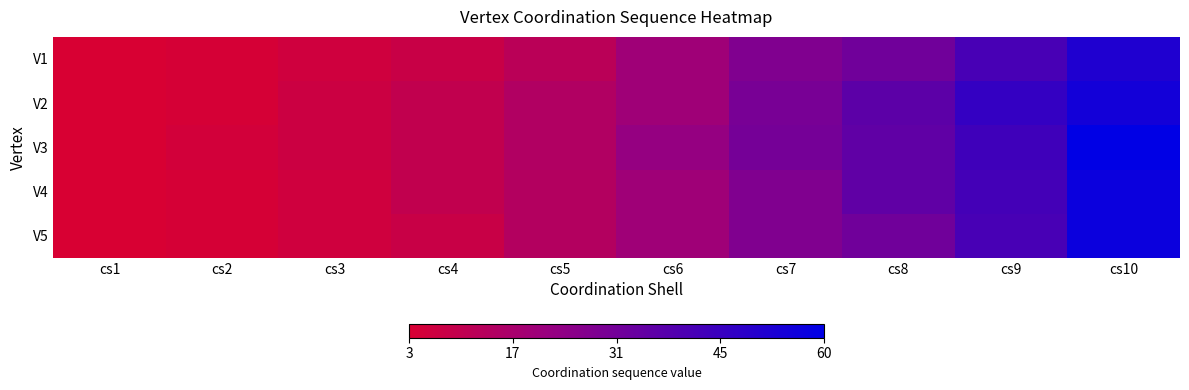

How many distinct data groups are displayed?

5